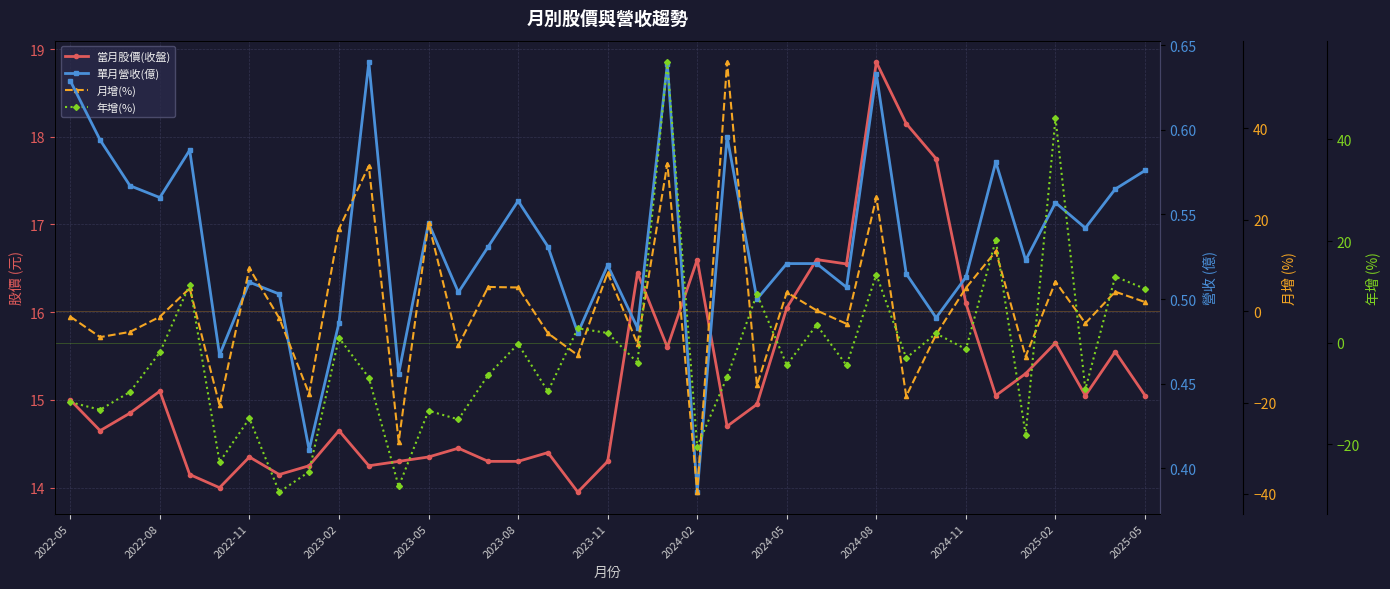

Is it true that 單月營收(億) equals 0.3 at 2022-08?

False